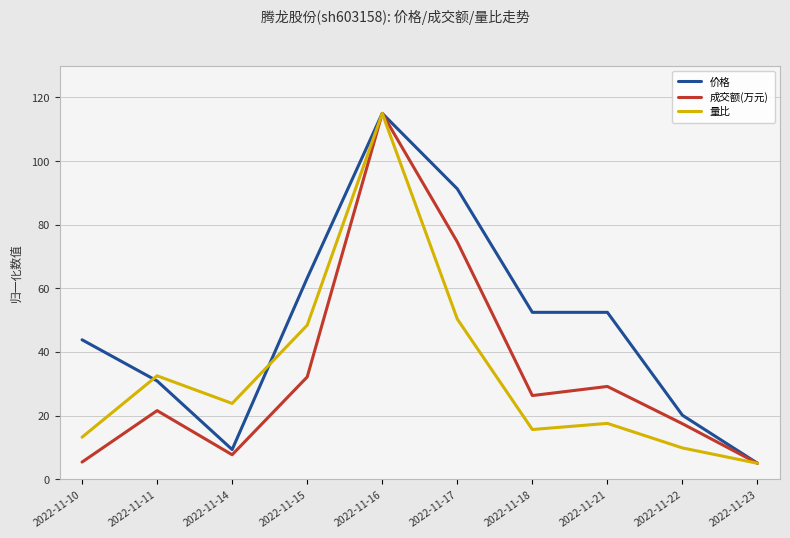

At which category does the chart reach its peak across all series?

2022-11-16